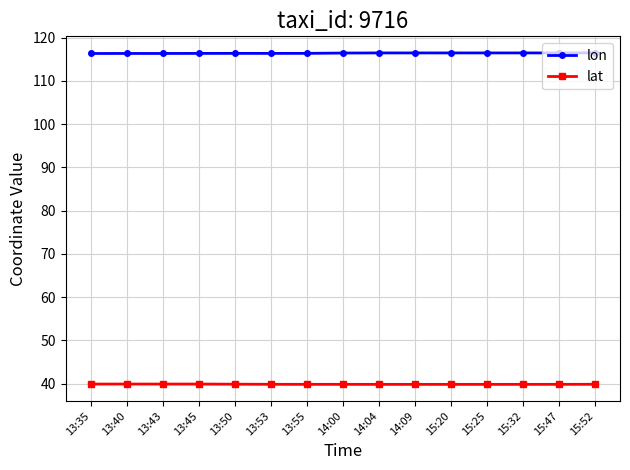

What is the lowest value of the lon series?

116.3